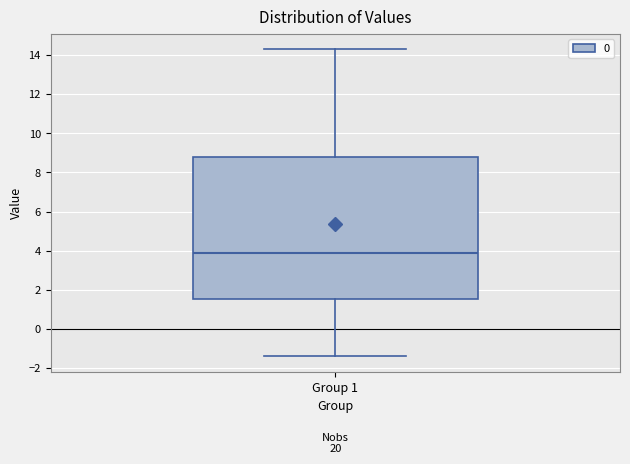

Transcribe this box plot: give where the median line is, the range the box spans, and where the two whiskers end, as read against the y-axis. The values are not printed on the chart, so give them approximately, as read against the axis.

median 3.8, box 1.6 to 8.8, whiskers -1.4 to 14.4